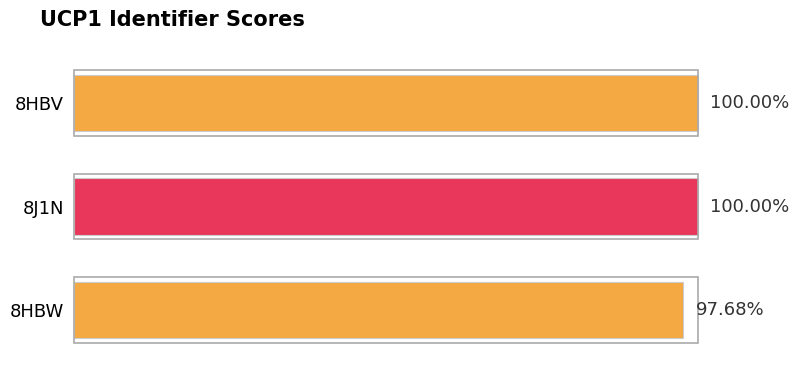

Between 8J1N and 8HBW, which is larger?

8J1N